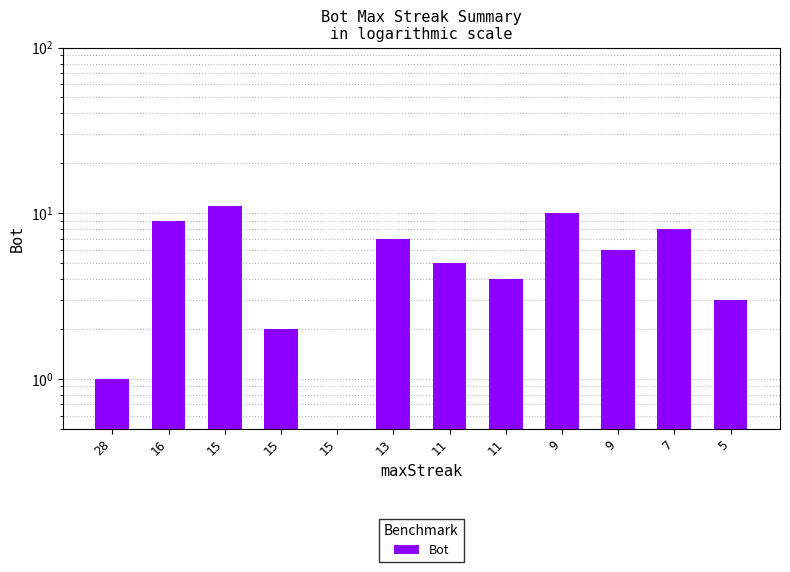

Reading left to right, list all the values displayed in this chart.

1	9	11	2	0	7	5	4	10	6	8	3